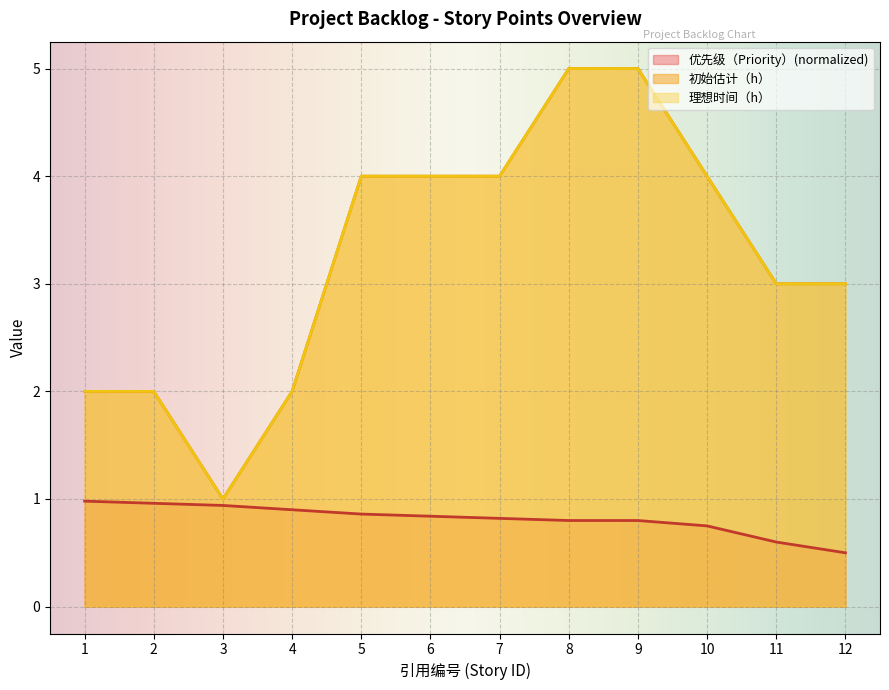

At how many categories does at least one series exceed 3?

6